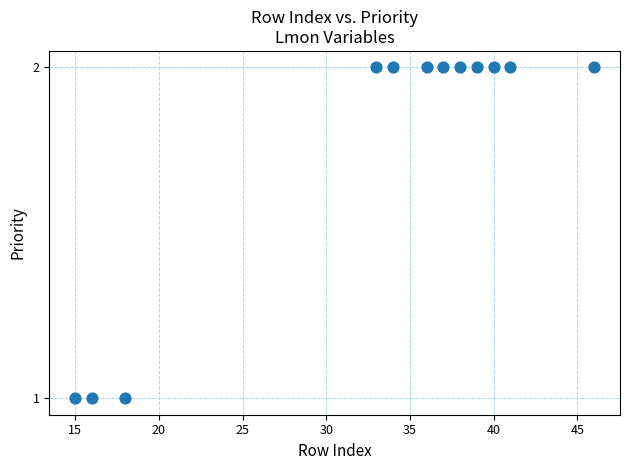

What is the range of X values (max minus min)?

31